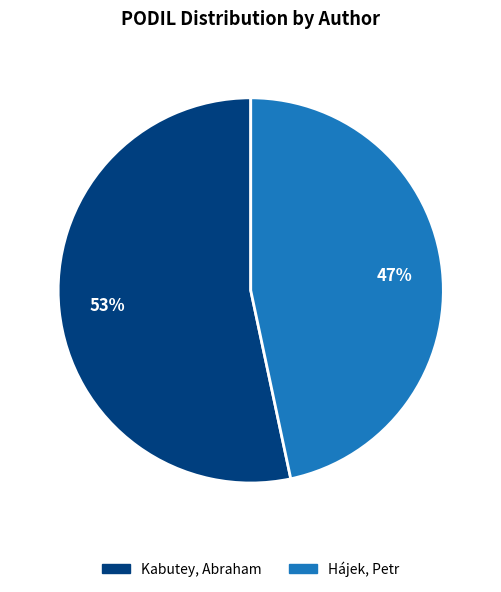

How many slices are in this pie chart?

2